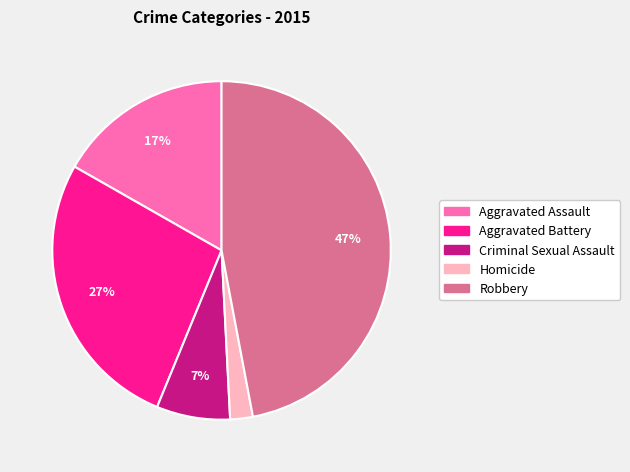

Which has a higher value, Homicide or Aggravated Assault?

Aggravated Assault